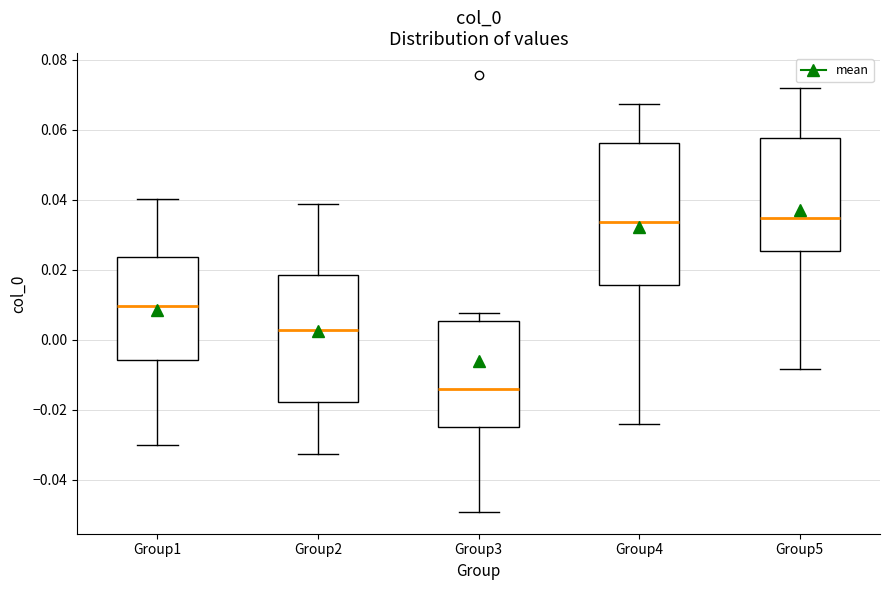

Comparing the boxes themselves (not the whiskers), which one is the tallest?

Group4